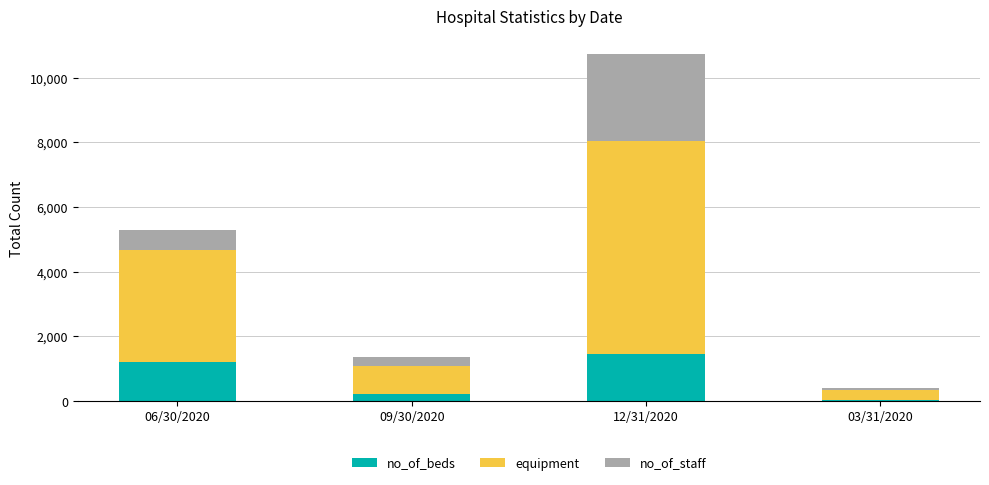

At which category is the sum across all series the highest?

12/31/2020